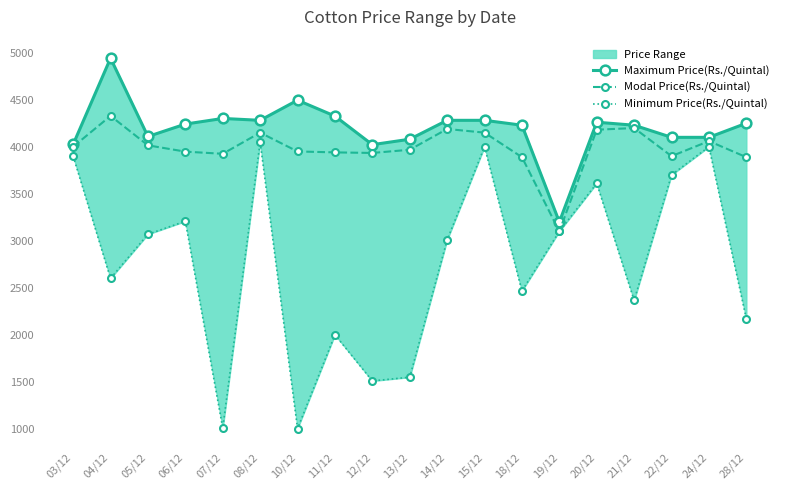

What is the difference between the maximum and minimum values in the Minimum Price(Rs./Quintal) series?

3047